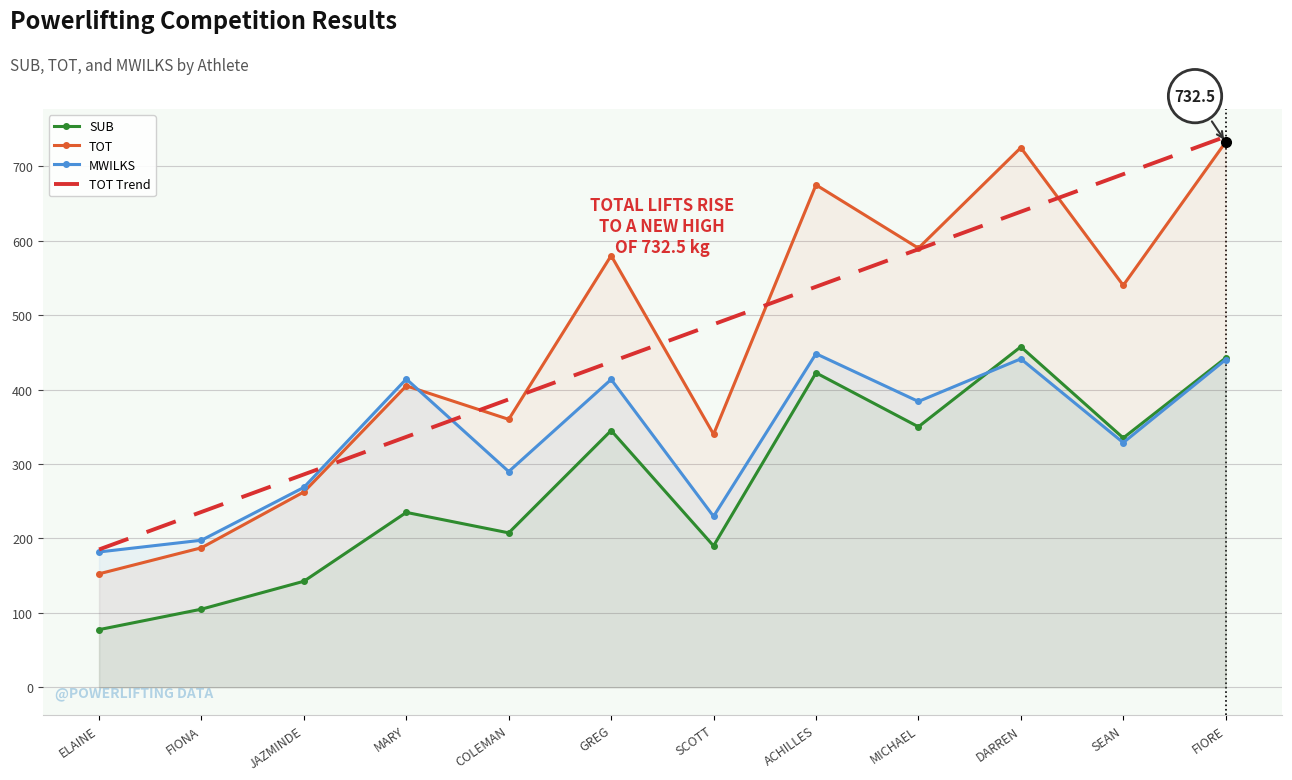

The value of MWILKS at SCOTT is 324.3. True or false?

False